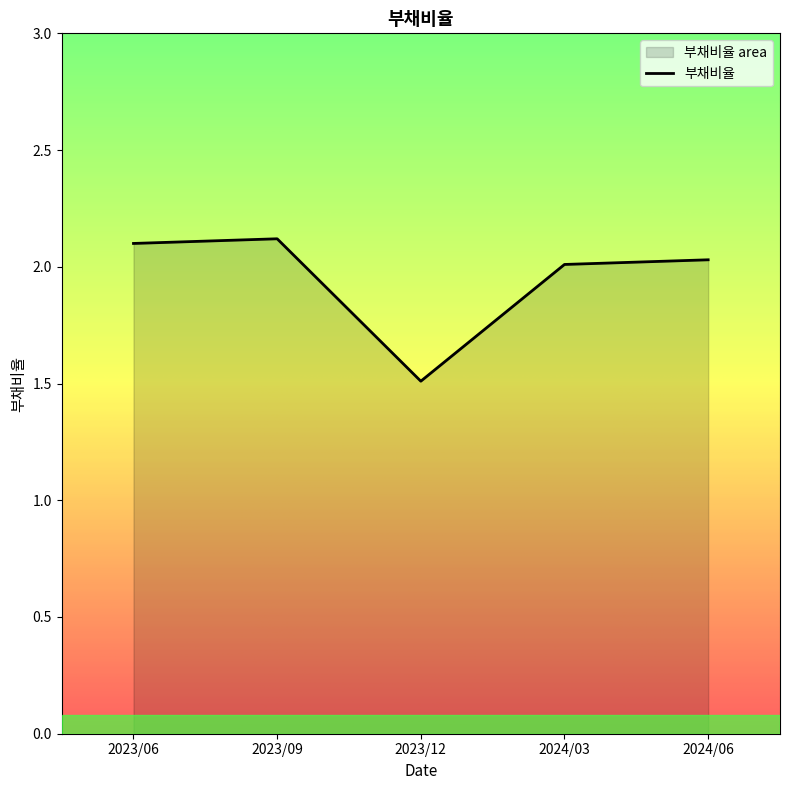

Rank the categories by value from lowest to highest.

2023/12, 2024/03, 2024/06, 2023/06, 2023/09